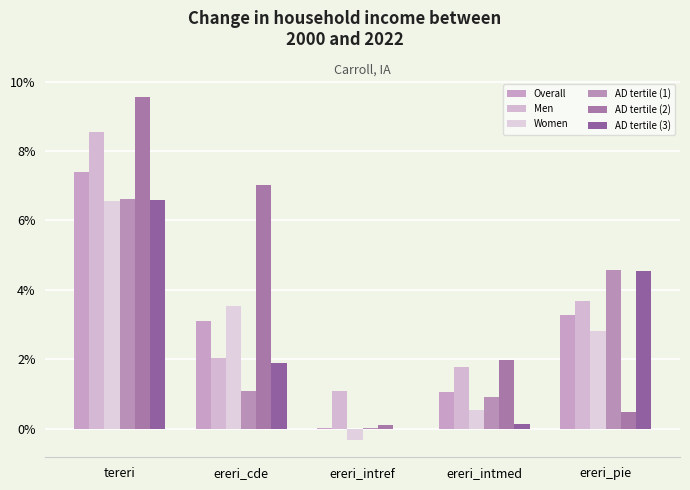

Are the bars horizontal?

No